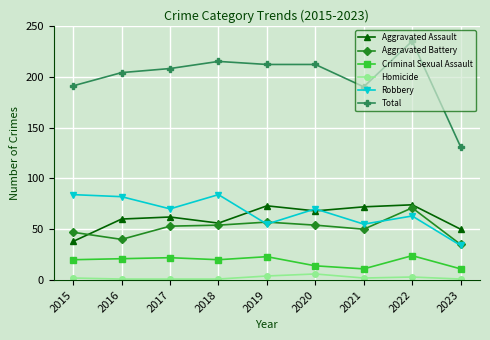

In Robbery, how many points are lower than both neighbors (excluding endpoints)?

3